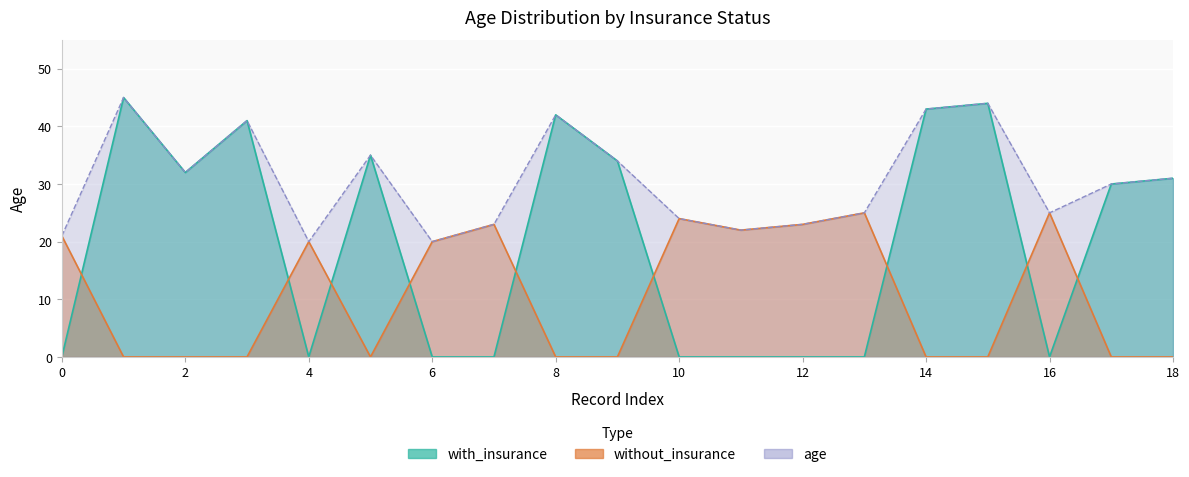

How many values in without_insurance are above zero?

9